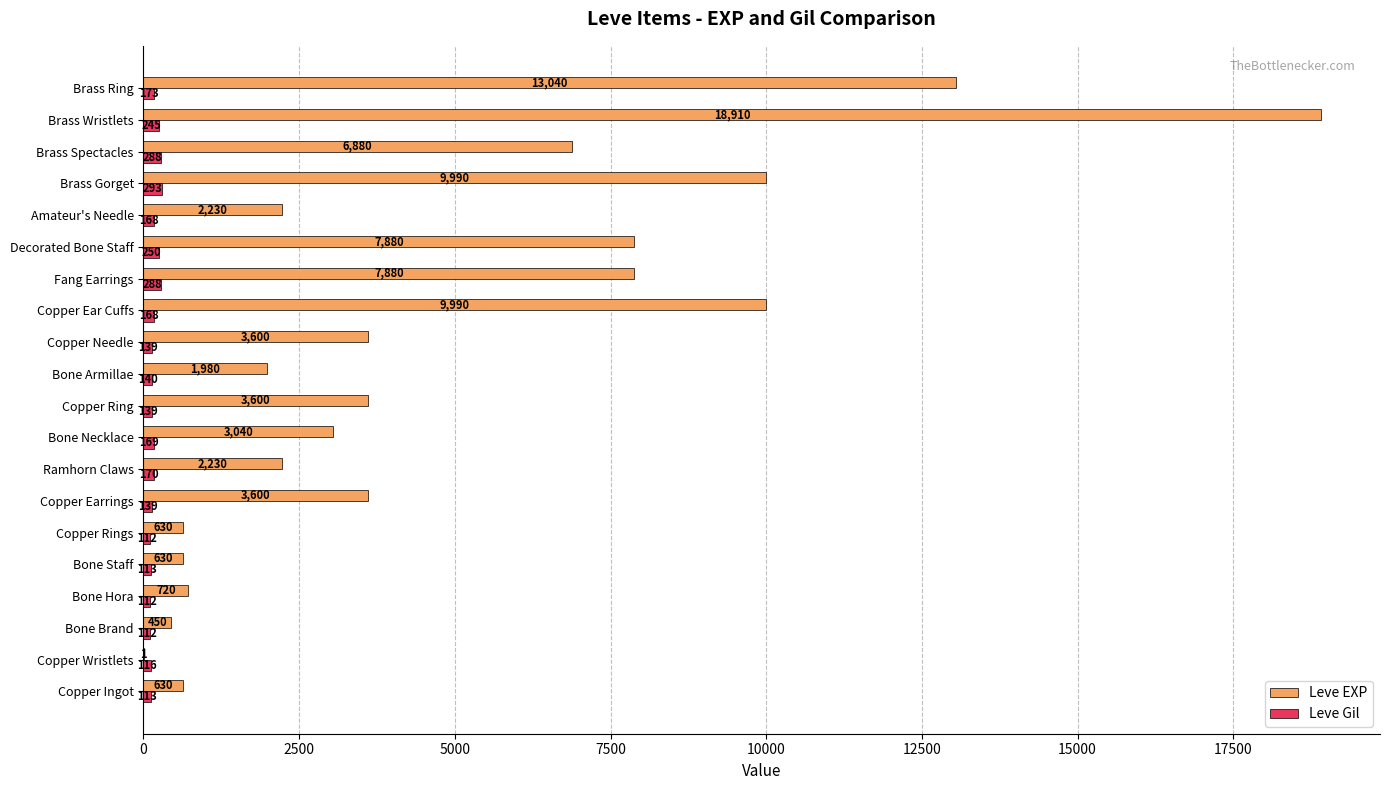

At which category is the sum across all series the highest?

Brass Wristlets